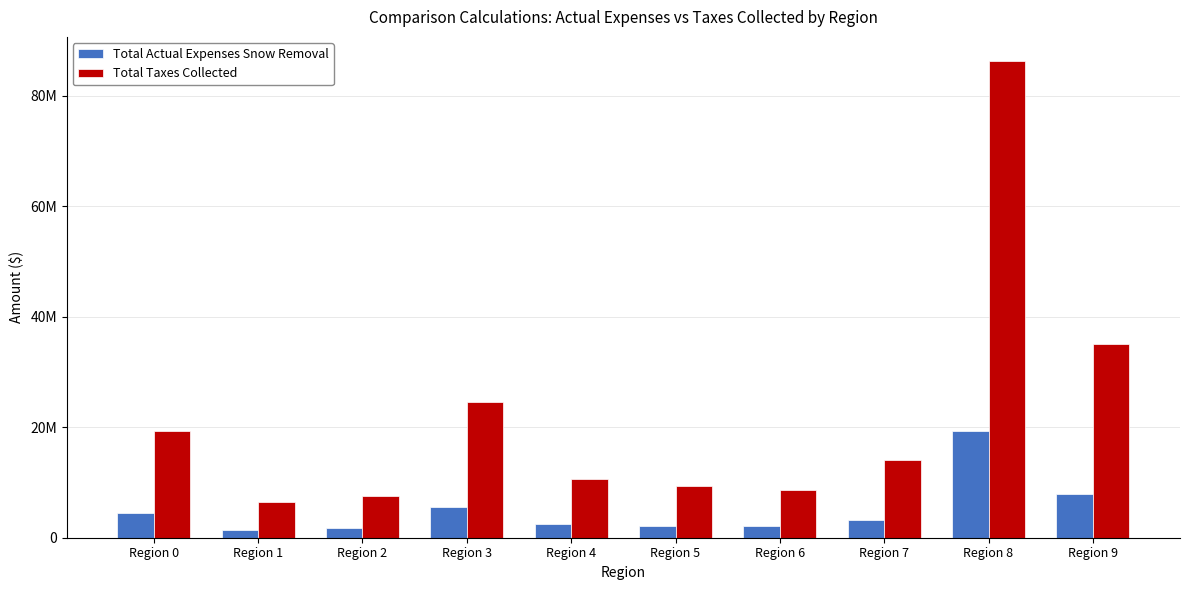

What is the value of the Total Taxes Collected bar at the 9th from the left?

86348895.5